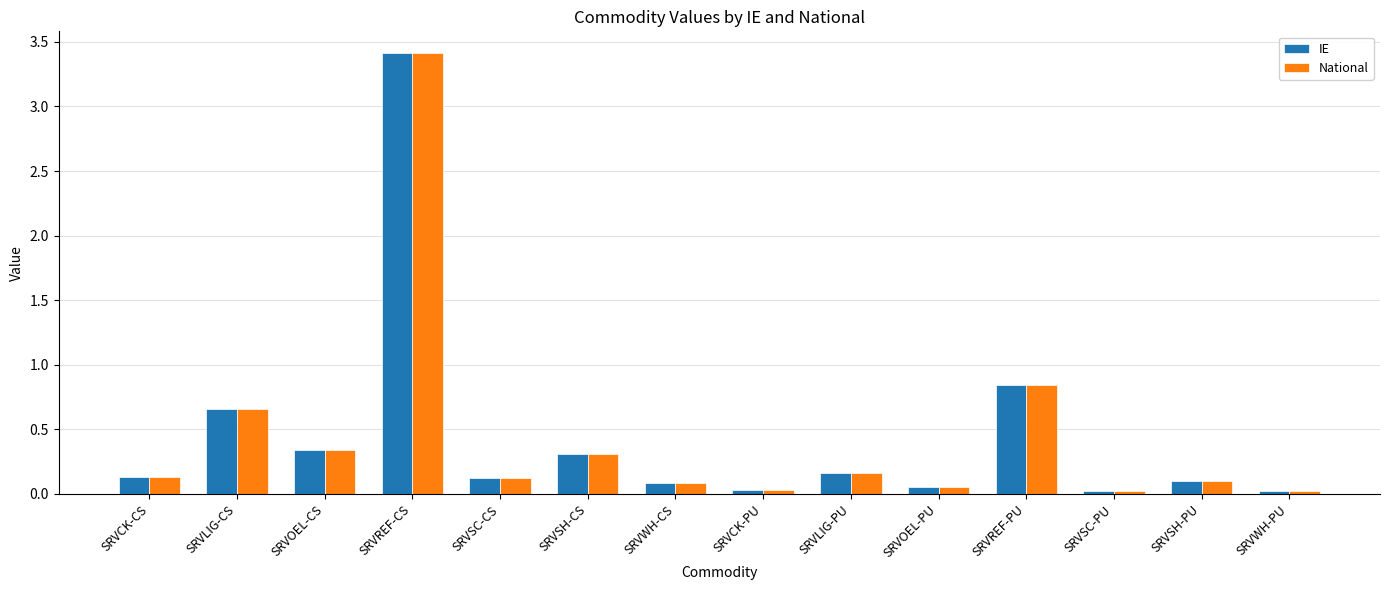

What is the difference between the maximum and minimum values in the National series?

3.4